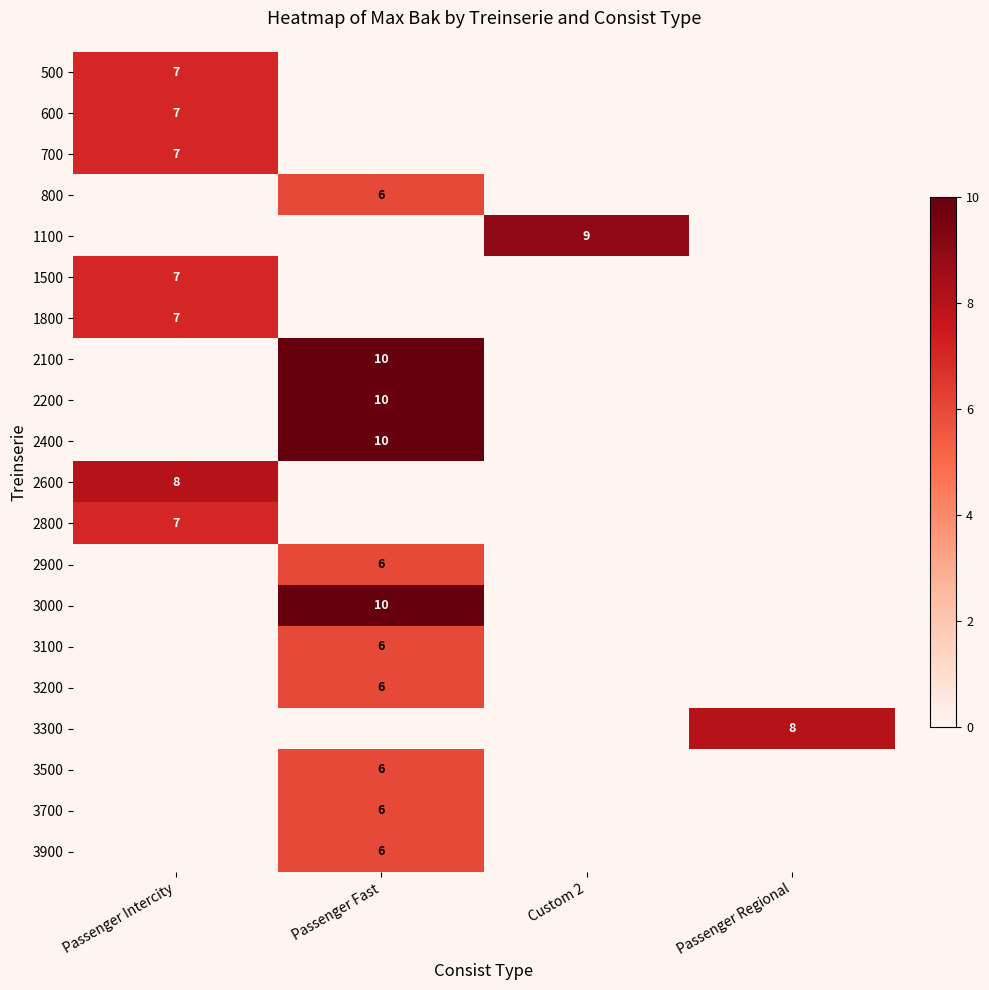

Rank the series by their maximum value, from highest to lowest.

2100, 2200, 2400, 3000, 1100, 2600, 3300, 500, 600, 700, 1500, 1800, 2800, 800, 2900, 3100, 3200, 3500, 3700, 3900